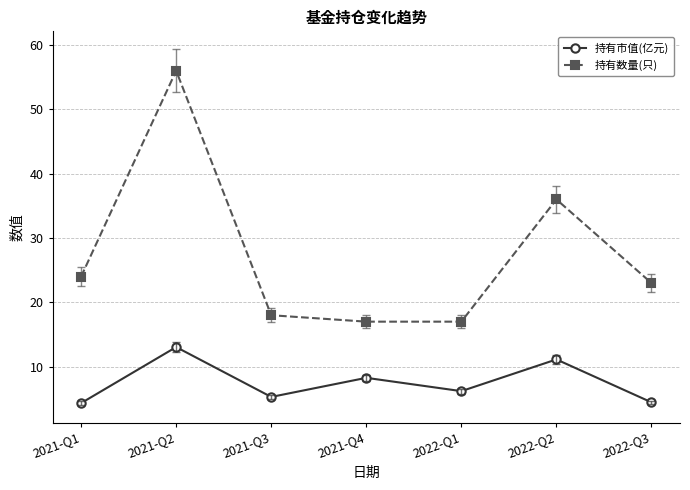

What is the smallest value displayed?

4.3